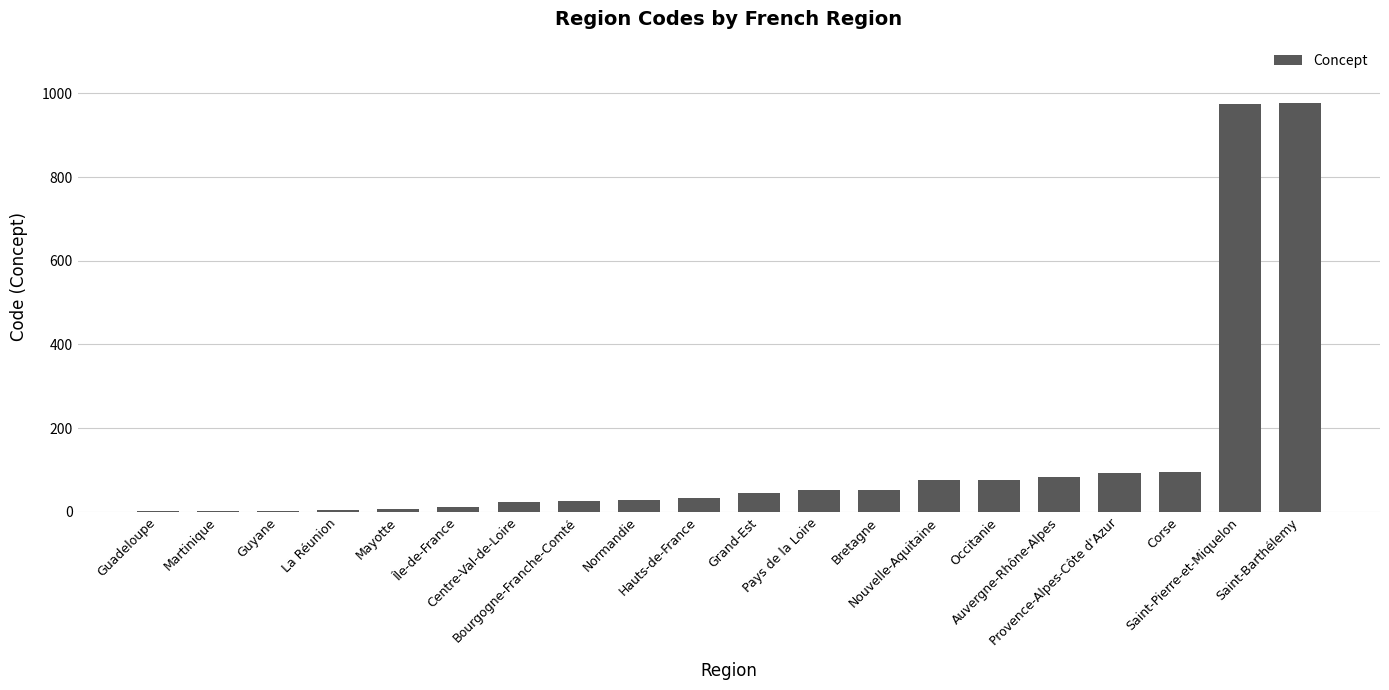

What is the change in value from Bretagne to Occitanie?

+23